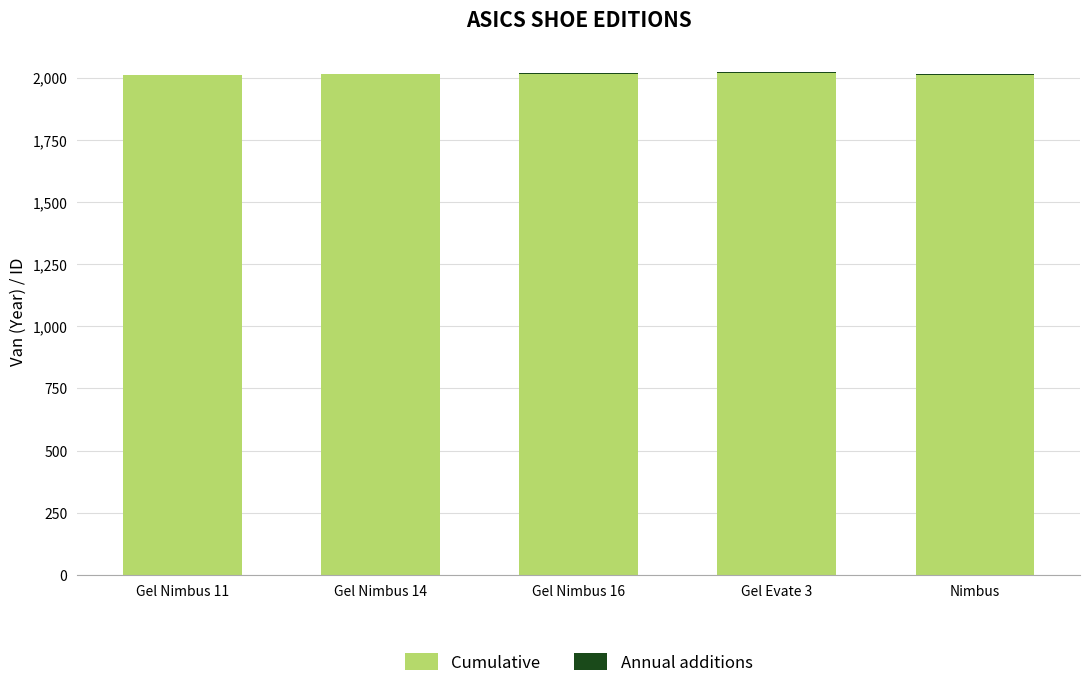

What is the sum of all Cumulative values?

10066